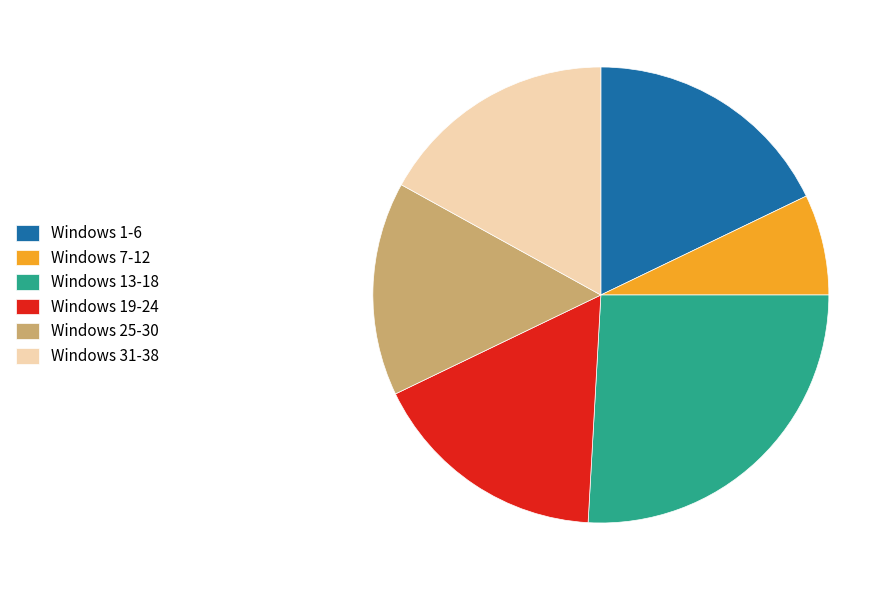

Count the number of slices in the pie.

6